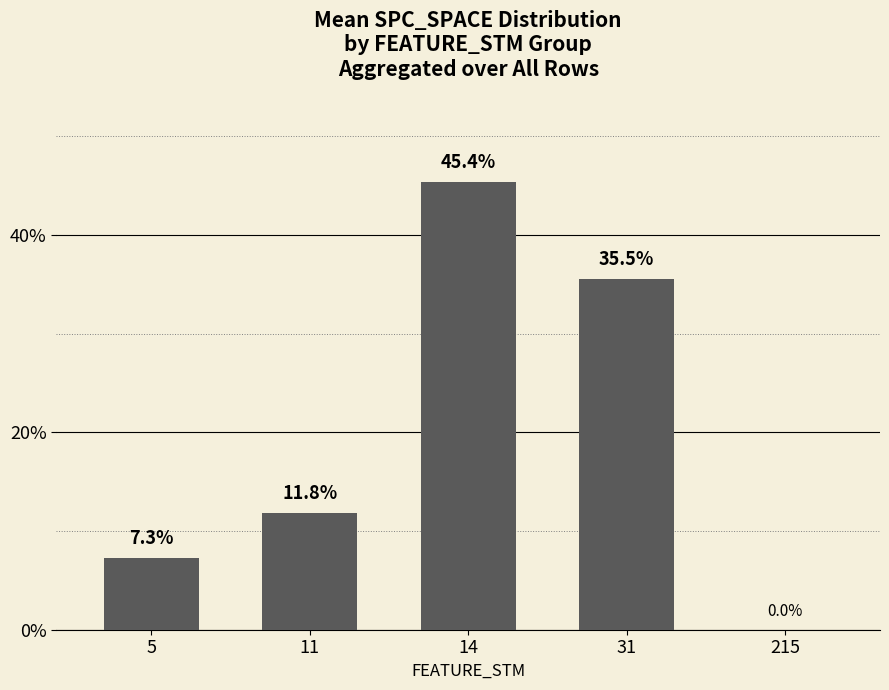

Which category has the highest value across all series?

14